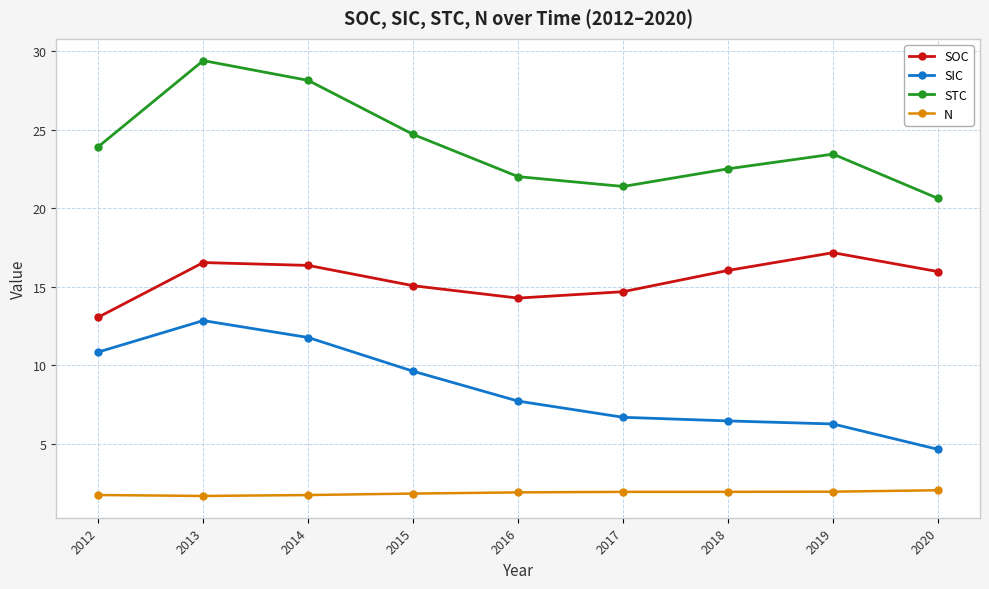

Is it true that SOC equals 13.1 at 2012?

True